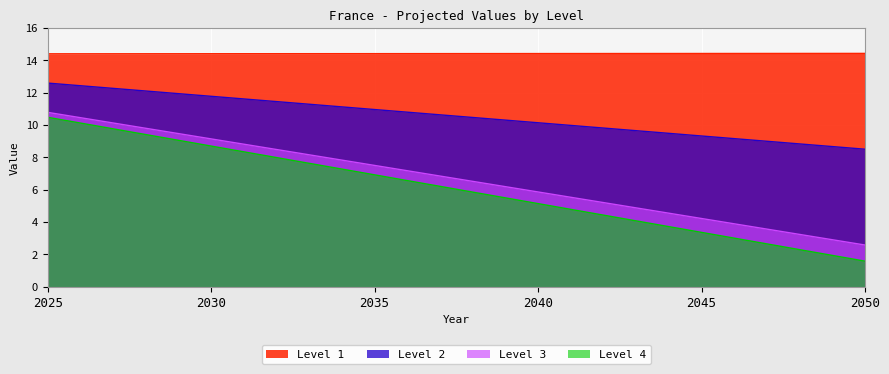

At which label is Level 3 closest to 6?

2040